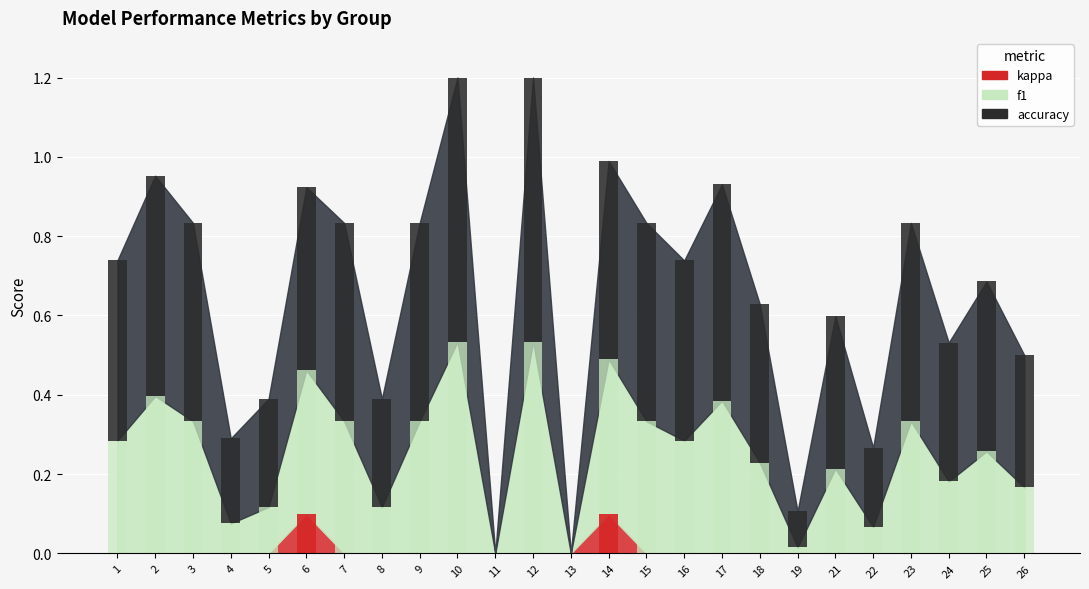

What is the total value across all series at 8?

0.4